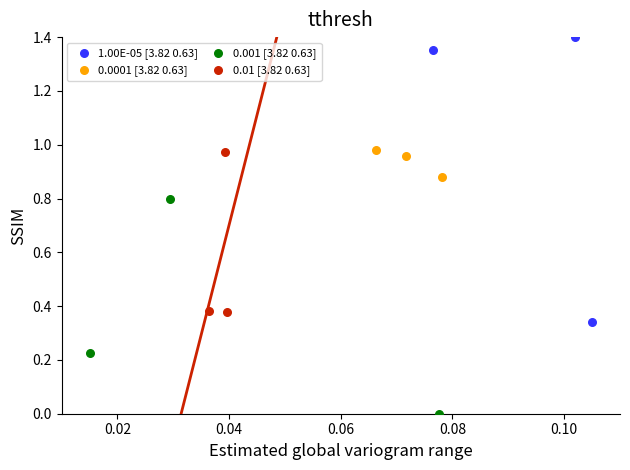

Which series reaches the minimum Y coordinate?

0.001 [3.82 0.63]